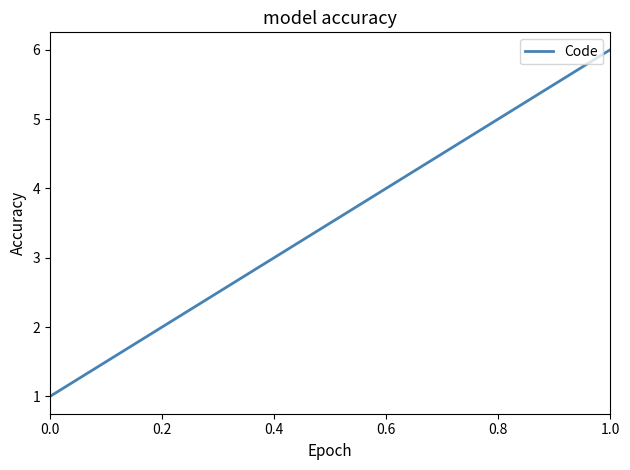

The value at 1.0 is 8. True or false?

False